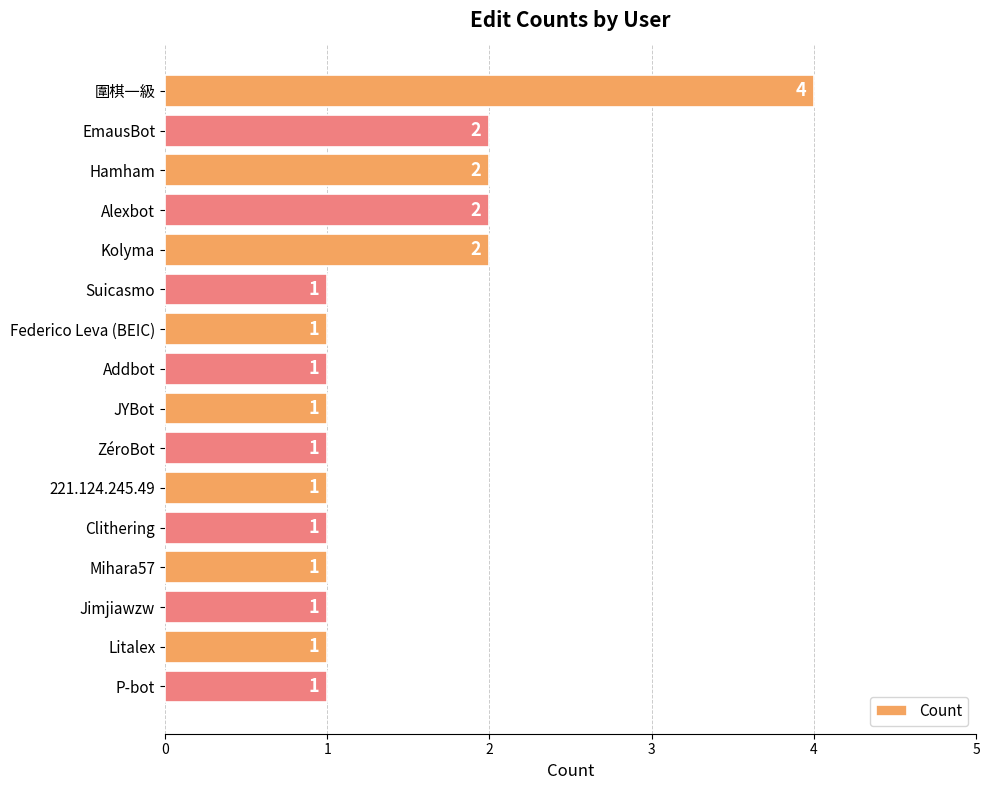

What is the label of the 14th bar from the top?

Jimjiawzw